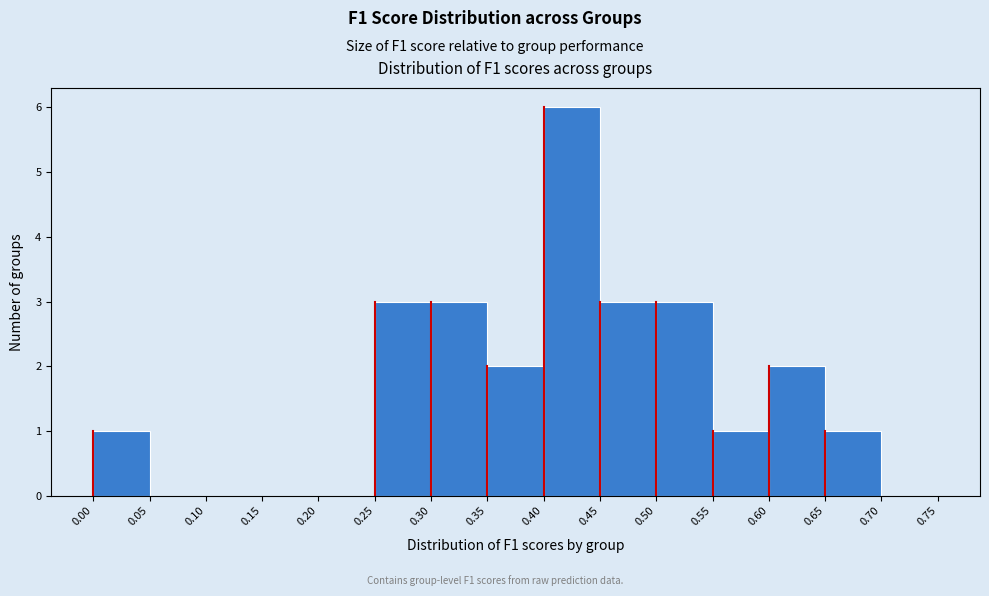

Which range on the x-axis has the tallest bar?

0.40 to 0.45